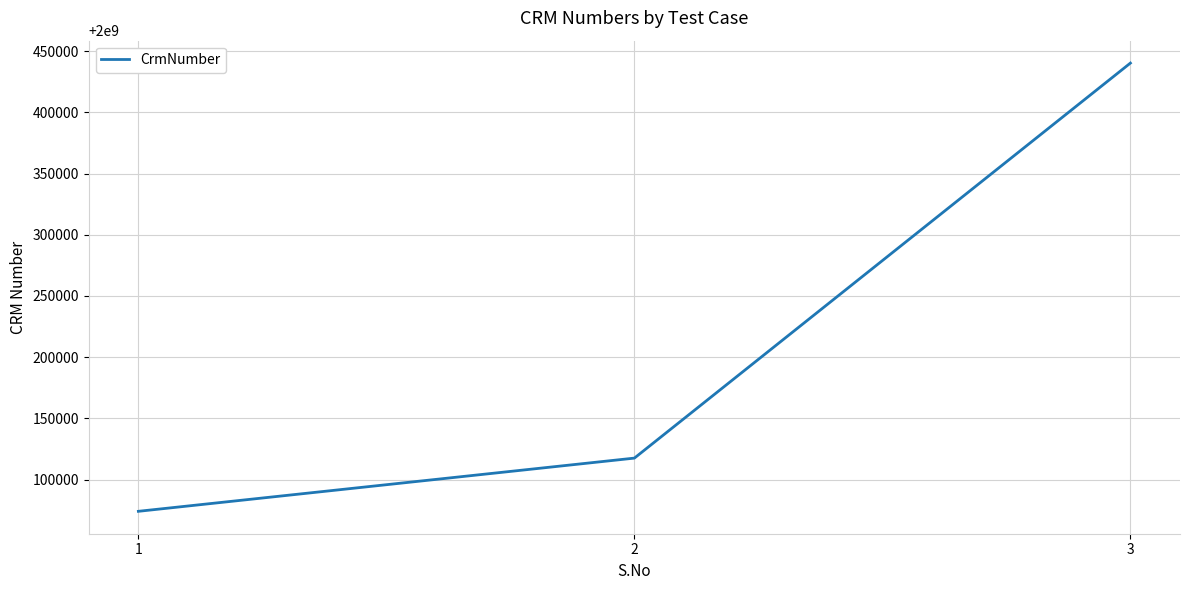

How many values are between 2000074082 and 2000440295?

3